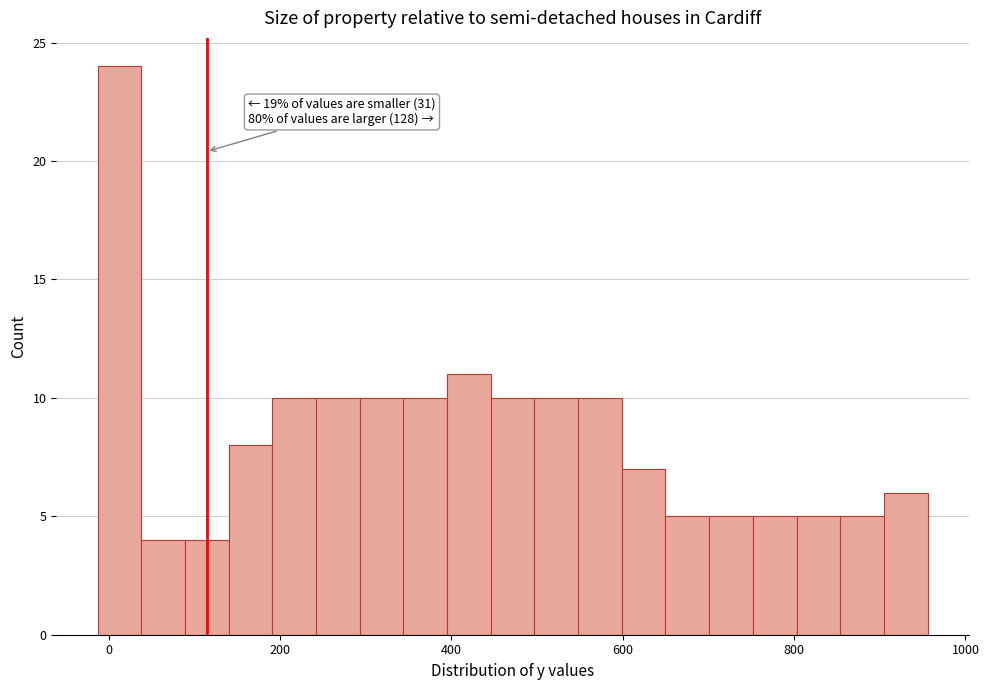

Read against the x-axis, roughly where is the centre of the tallest bar?

20